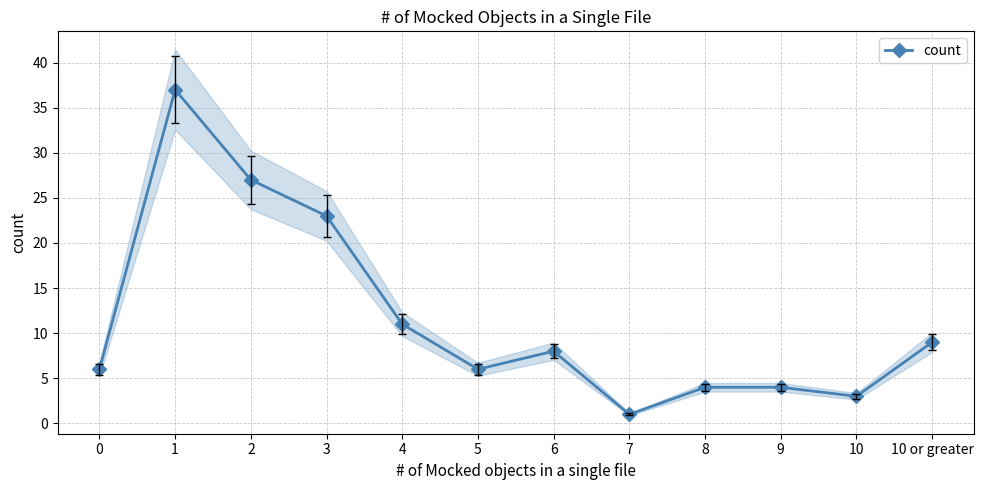

What is the label of the 2nd point from the right?

10